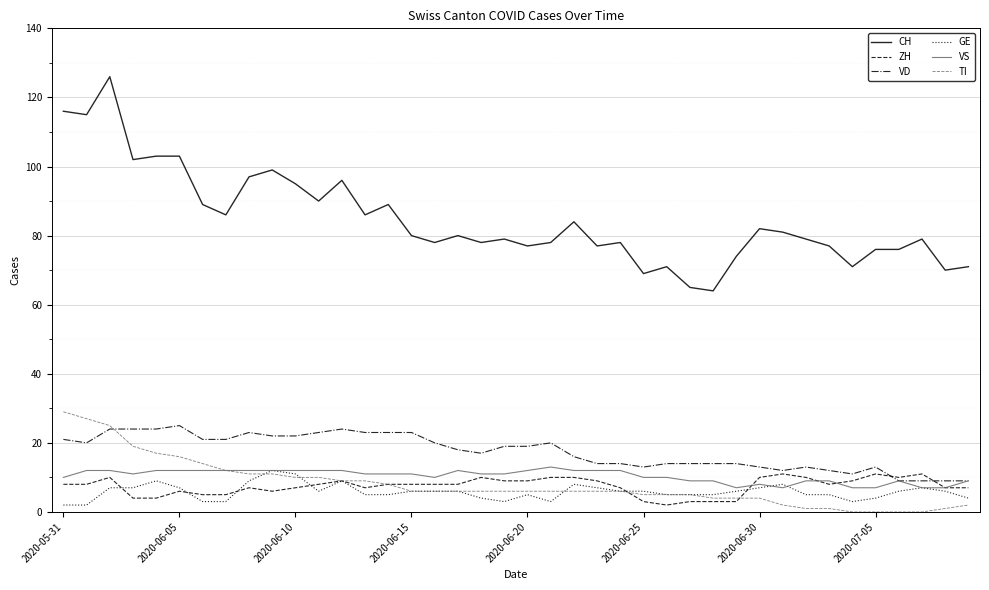

What are all the series names shown in the legend?

CH, ZH, VD, GE, VS, TI